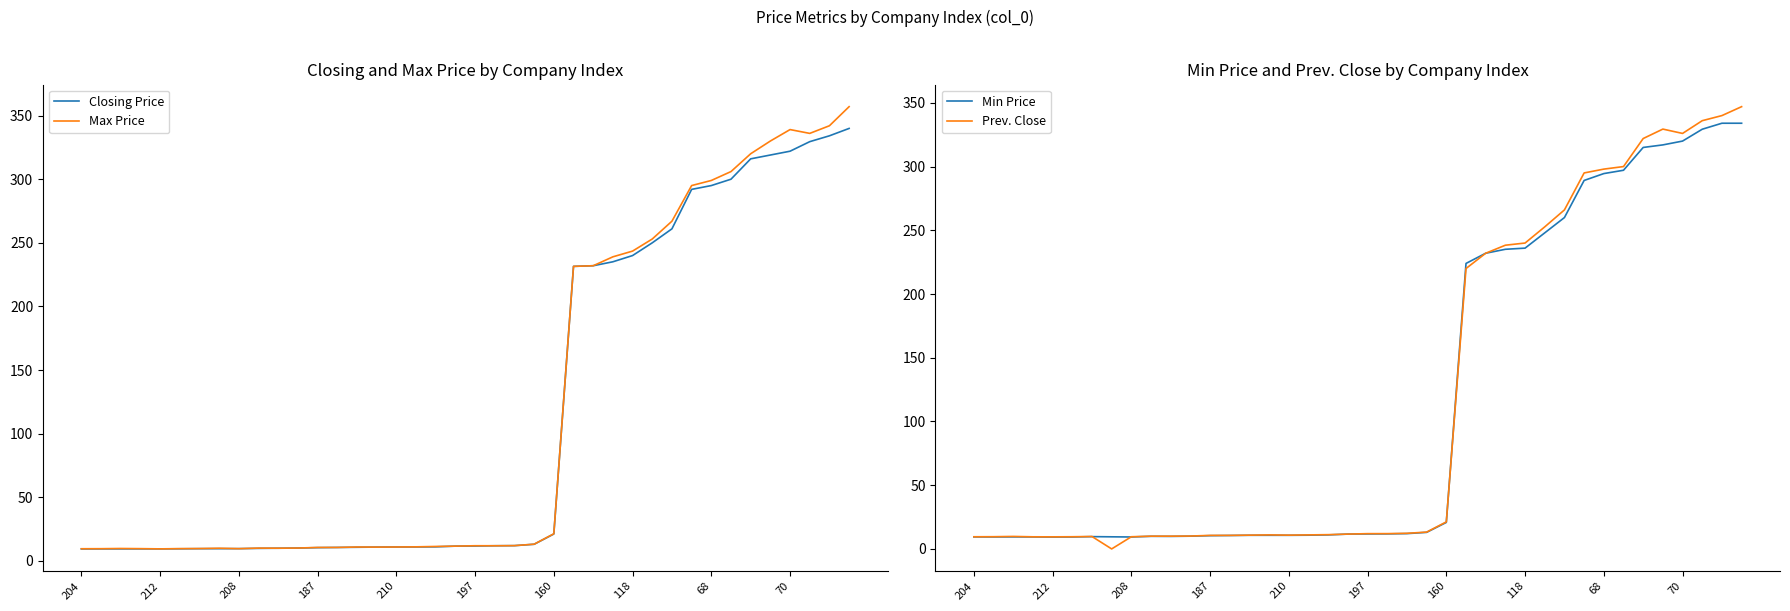

How many values in the Min Price series are below 11?

18